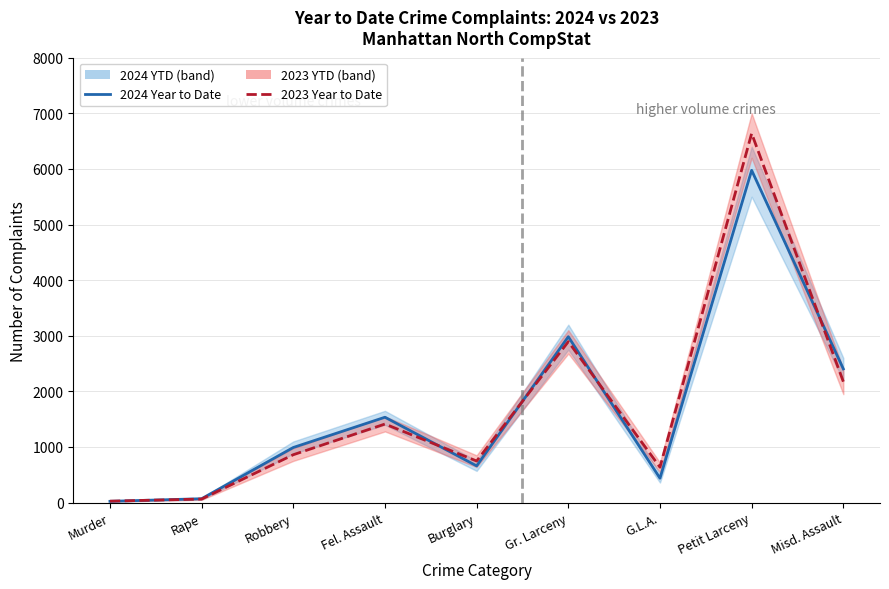

What is the label of the 9th point from the right?

Murder